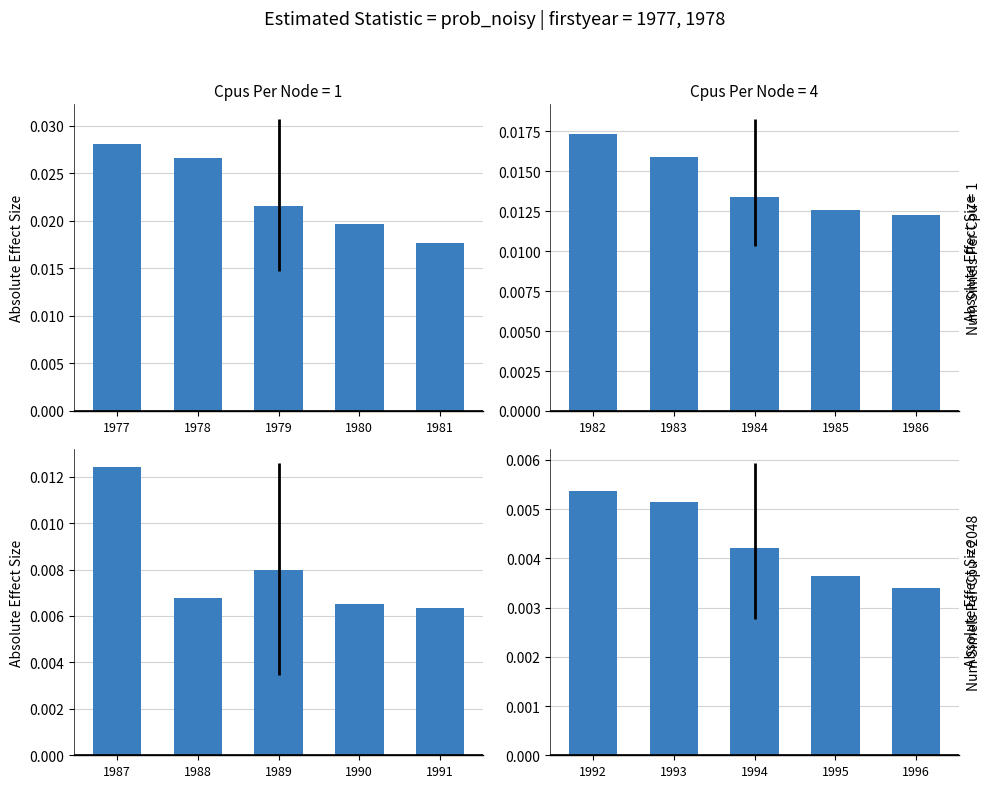

Does the chart contain stacked bars?

No